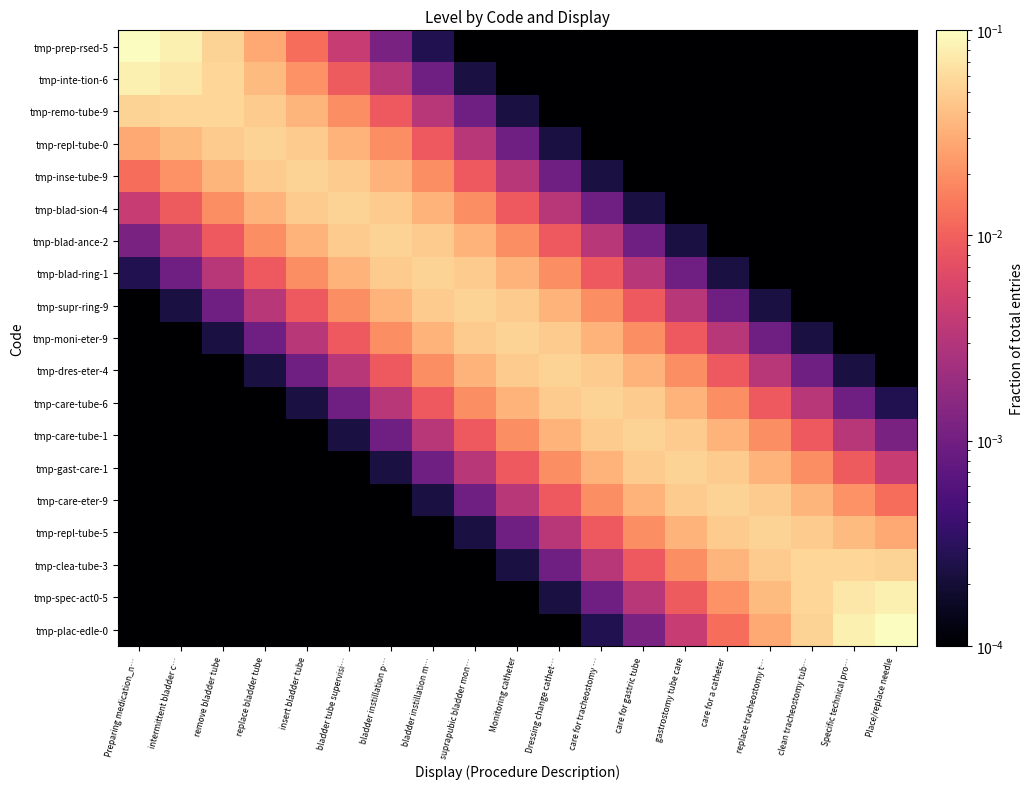

Which series has the largest range (max minus min)?

tmp-prep-rsed-5